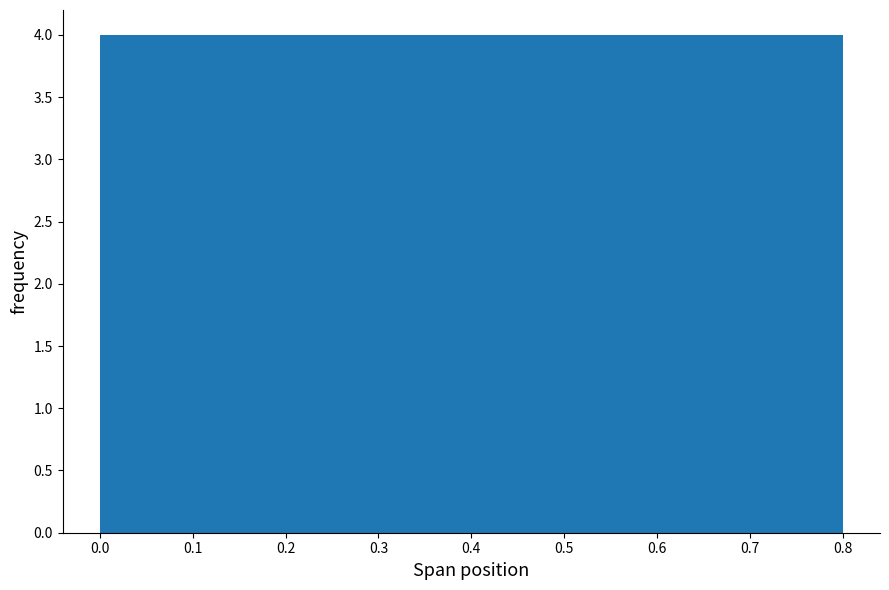

Reading left to right, list every bar in this chart as the range it spans on the x-axis followed by its height. The values are not printed on the chart, so give them approximately, as read against the axis.

0.00 to 0.08: 4
0.08 to 0.16: 4
0.16 to 0.24: 4
0.24 to 0.32: 4
0.32 to 0.40: 4
0.40 to 0.48: 4
0.48 to 0.56: 4
0.56 to 0.64: 4
0.64 to 0.72: 4
0.72 to 0.80: 4